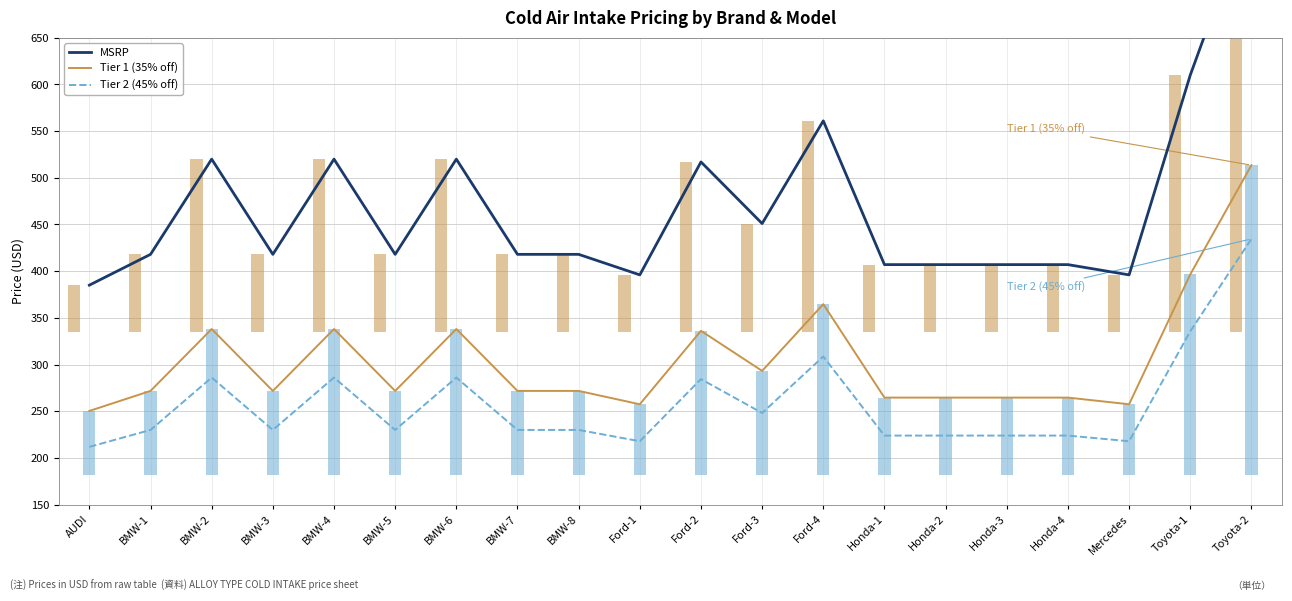

What is the spread (max minus min) of values at Ford-1?

178.2